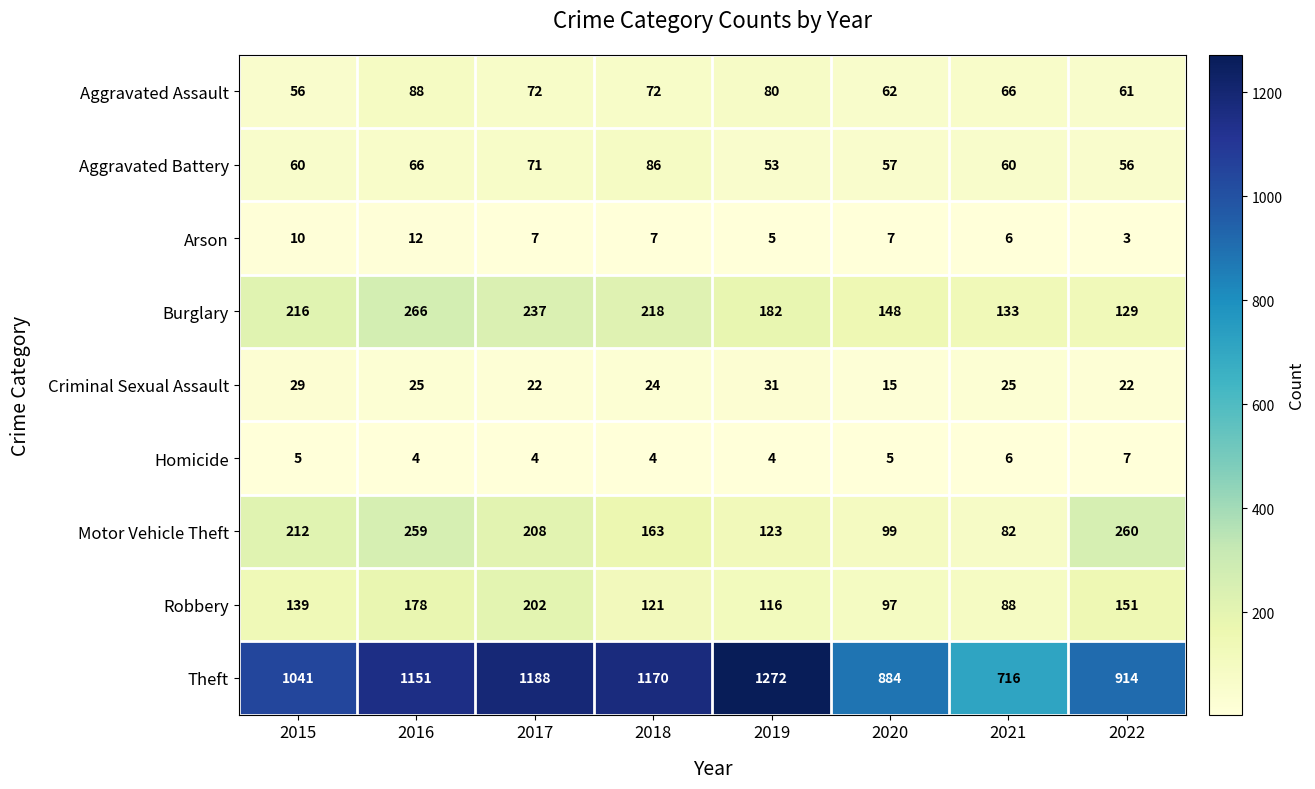

Which series has the largest range (max minus min)?

Theft